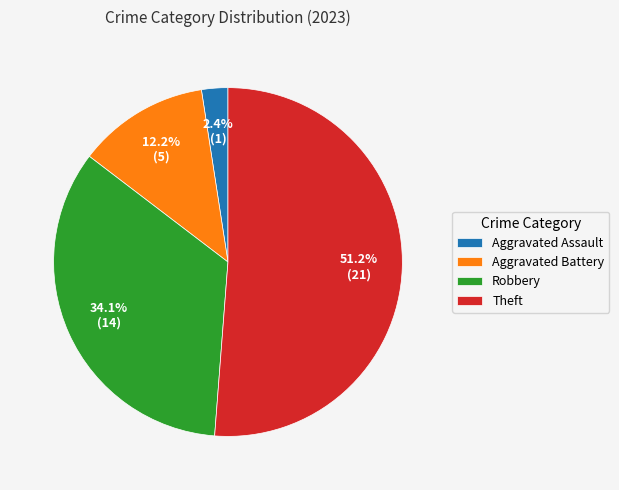

The Theft slice represents 46% of the pie. True or false?

False